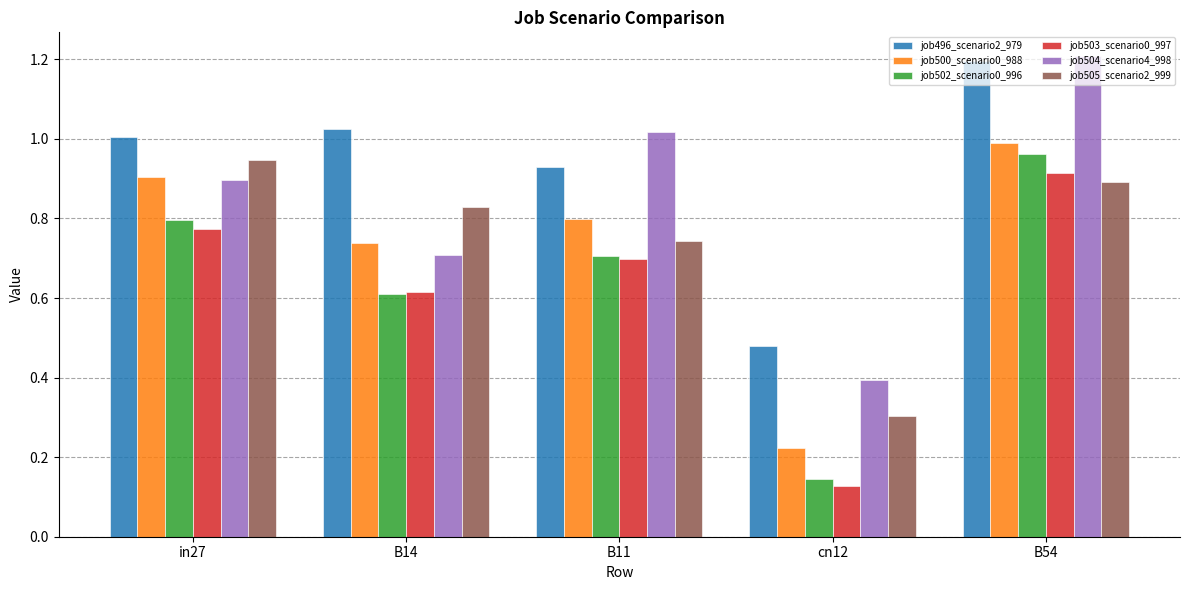

What is the sum of all job503_scenario0_997 values?

3.1